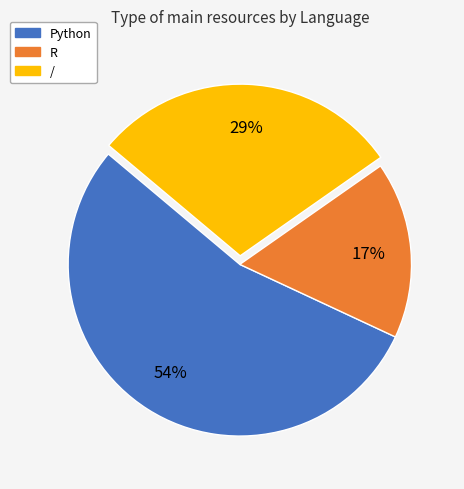

Does / represent more than half of the total?

No